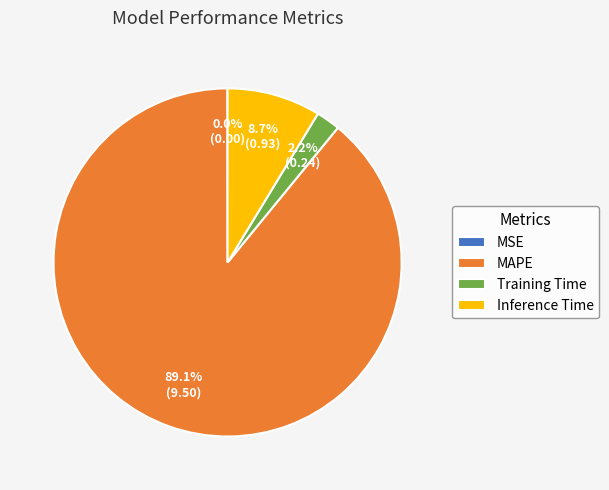

Which category has the biggest portion of the pie?

MAPE